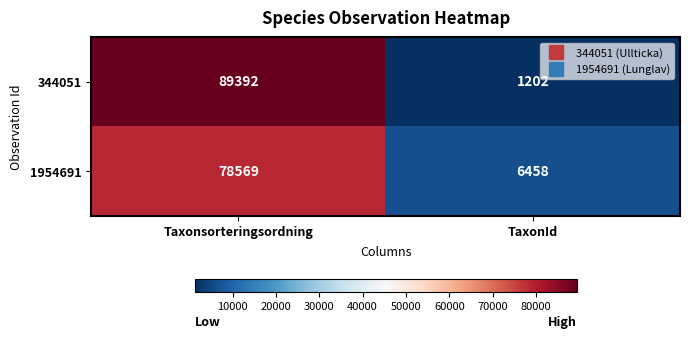

Which series has the largest total across all categories?

344051